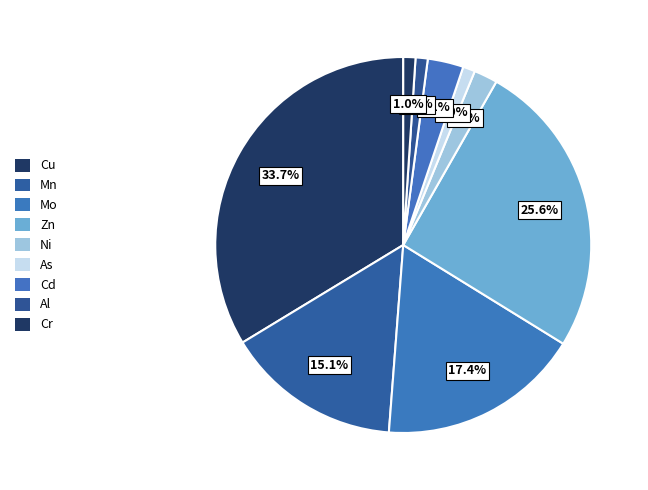

To the nearest percent, what percentage of the pie is Mn?

15%